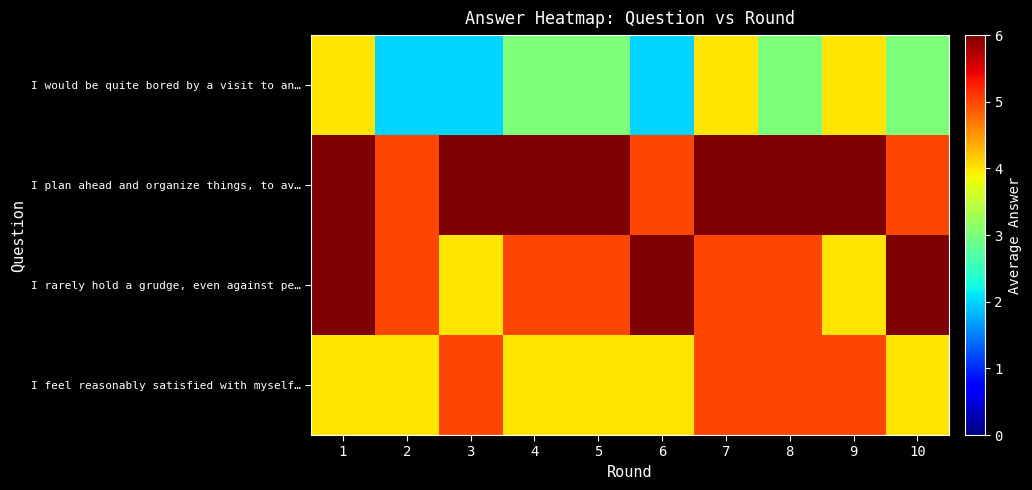

Reading left to right, what are all the values shown in this chart?

I would be quite bored by a visit to an…: 1=4	2=2	3=2	4=3	5=3	6=2	7=4	8=3	9=4	10=3
I plan ahead and organize things, to av…: 1=6	2=5	3=6	4=6	5=6	6=5	7=6	8=6	9=6	10=5
I rarely hold a grudge, even against pe…: 1=6	2=5	3=4	4=5	5=5	6=6	7=5	8=5	9=4	10=6
I feel reasonably satisfied with myself…: 1=4	2=4	3=5	4=4	5=4	6=4	7=5	8=5	9=5	10=4